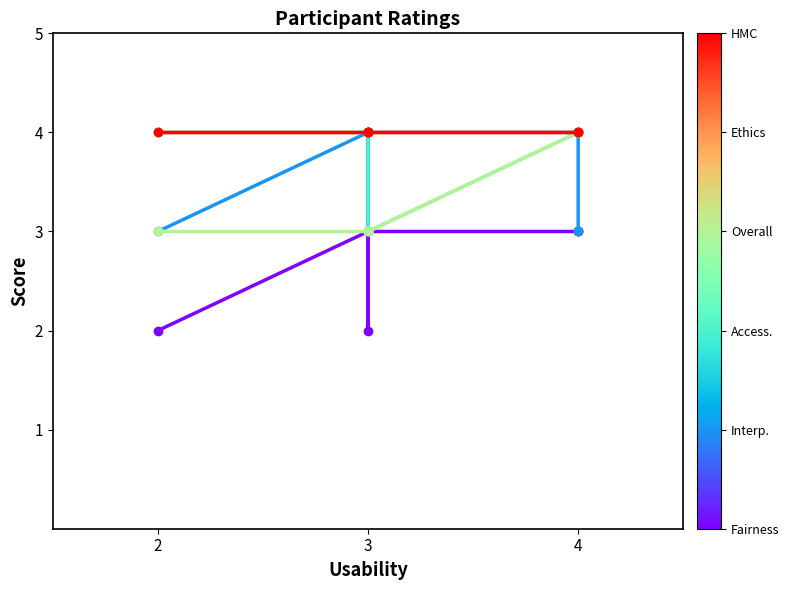

Between 4 and 5, which series saw the biggest shift?

Interpretability